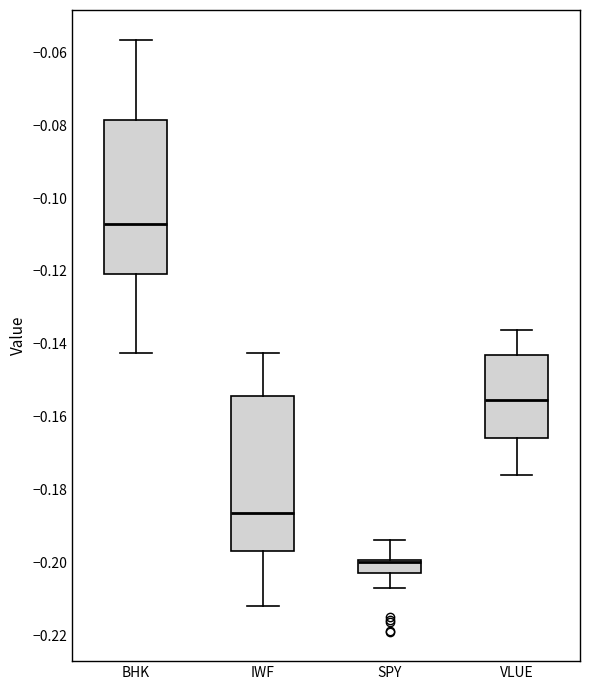

Where does the median line of the box for VLUE sit on the y-axis? The values are not printed on the chart, so give them approximately, as read against the axis.

-0.156